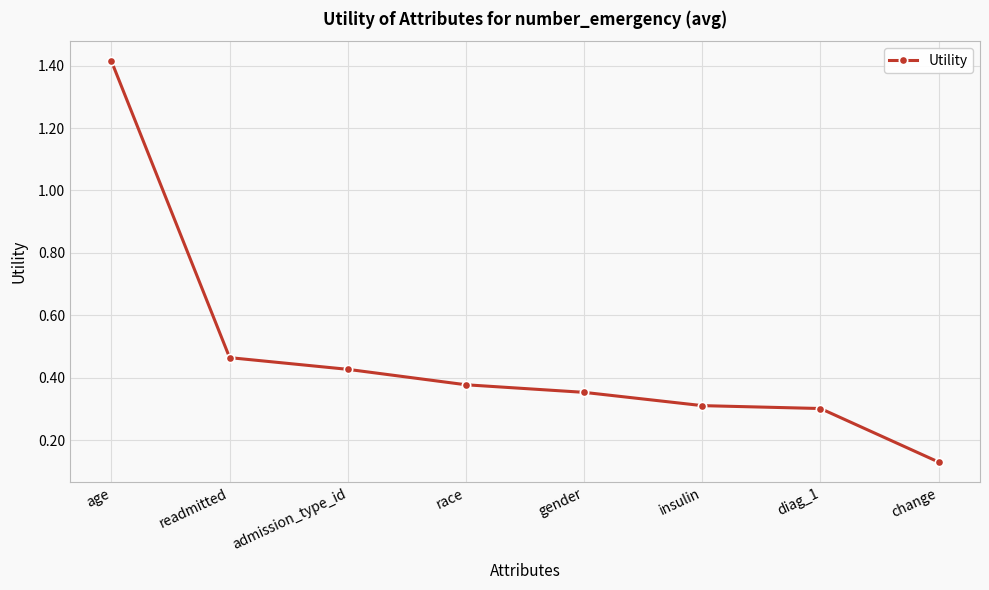

What is the sum of all values?

3.8